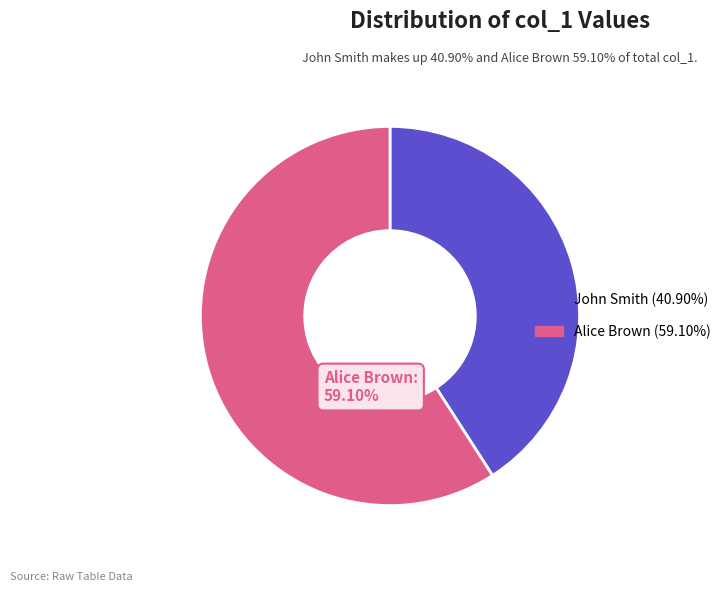

How many segments does this pie chart have?

2